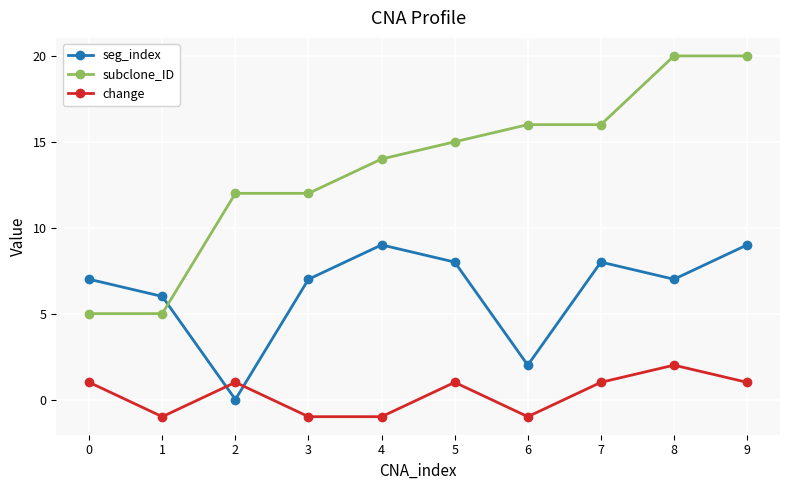

Which series has the widest spread of values?

subclone_ID